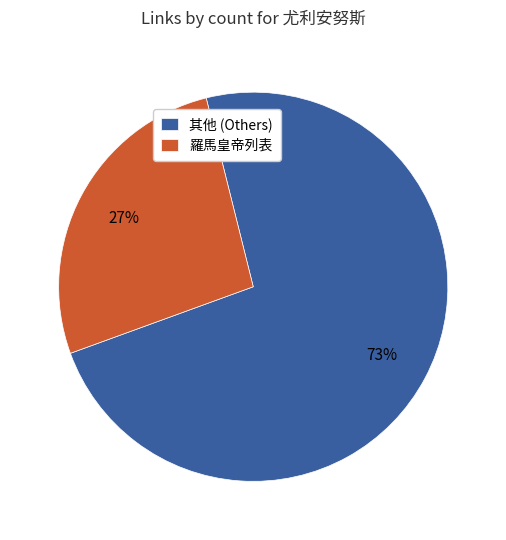

Does 羅馬皇帝列表 represent more than half of the total?

No